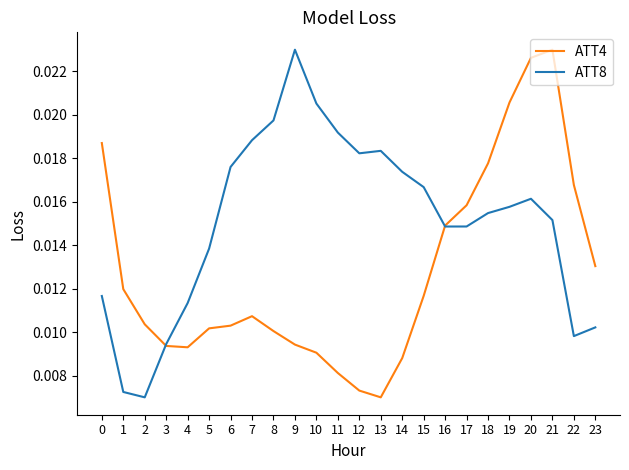

At which label is ATT8 closest to 0?

2